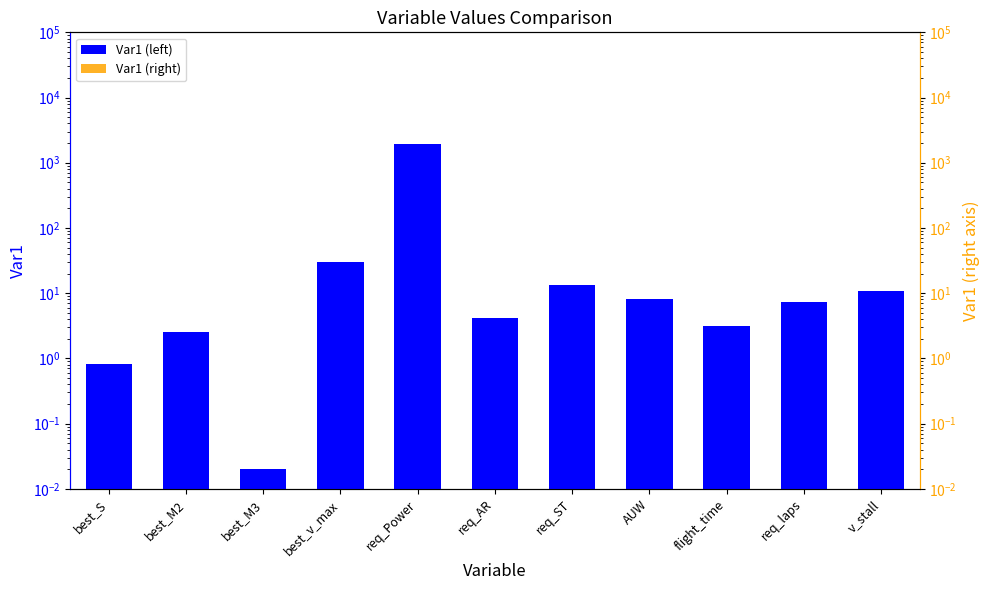

Reading left to right, list all the values displayed in this chart.

Var1: 0.8	2.5	0.0	30.0	1934.5	4.1	13.3	8.0	3.1	7.3	10.6
Var1 (right): 0.8	2.5	0.0	30.0	1934.5	4.1	13.3	8.0	3.1	7.3	10.6